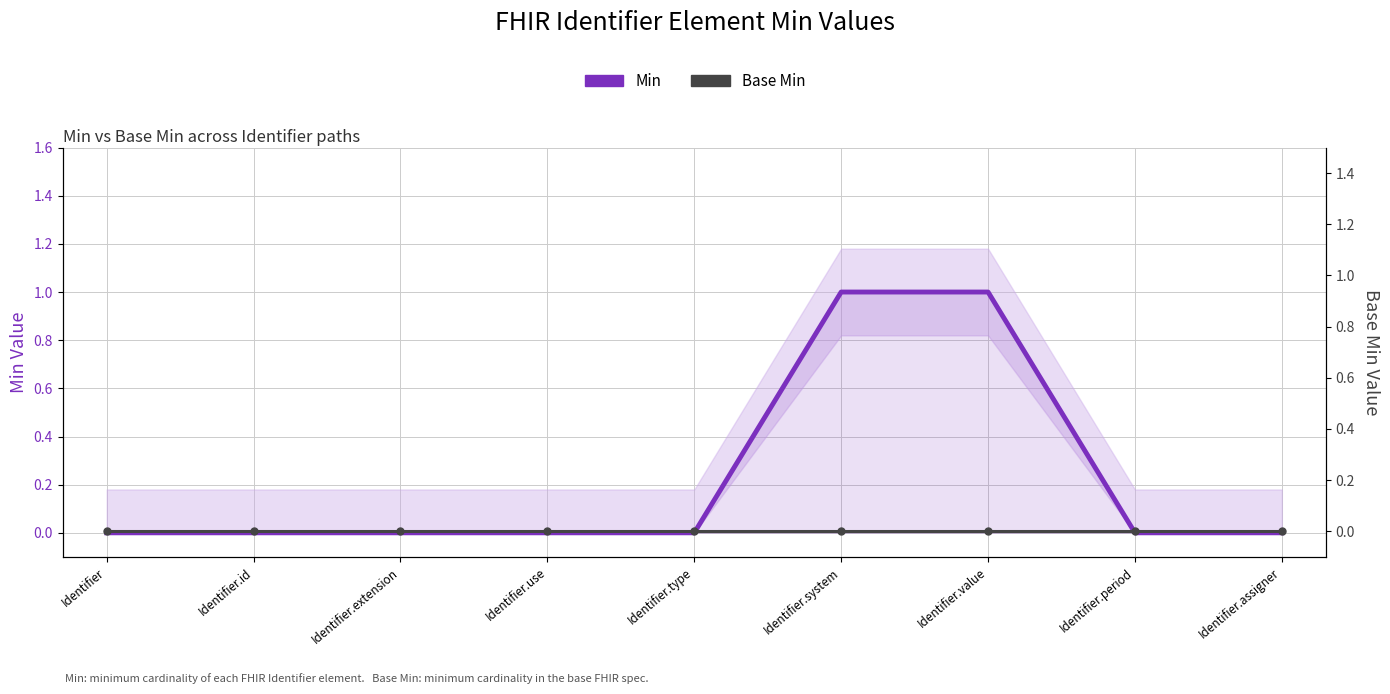

At which label is Min closest to 0?

Identifier